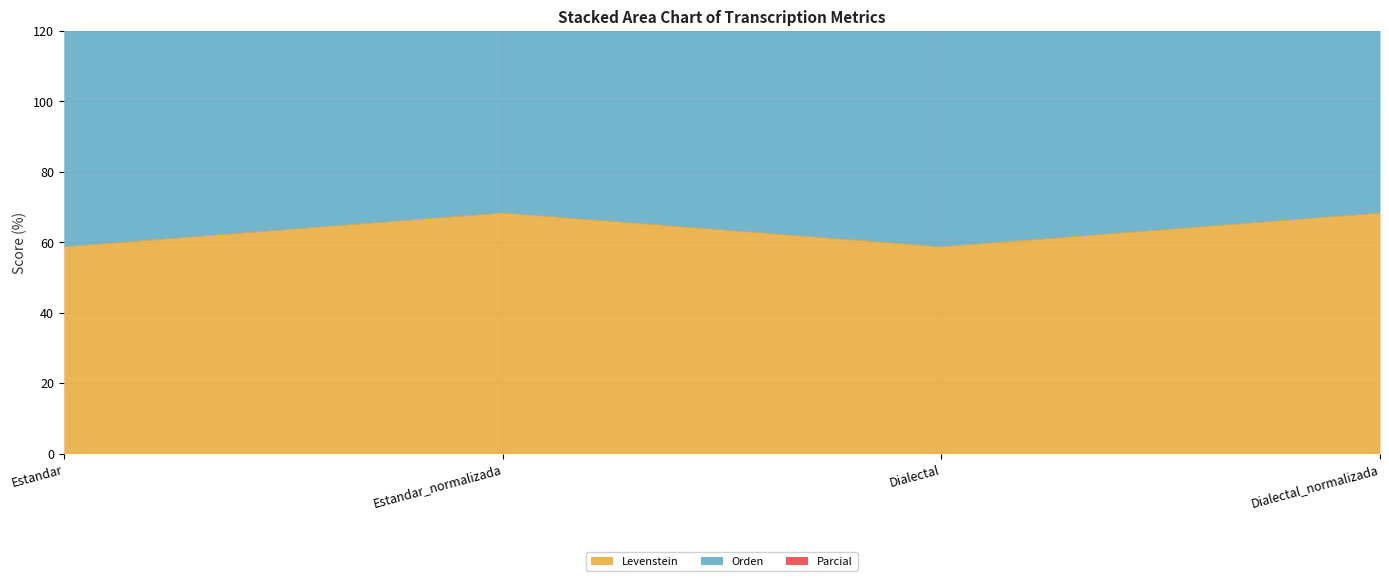

Does the chart have visible grid lines?

Yes